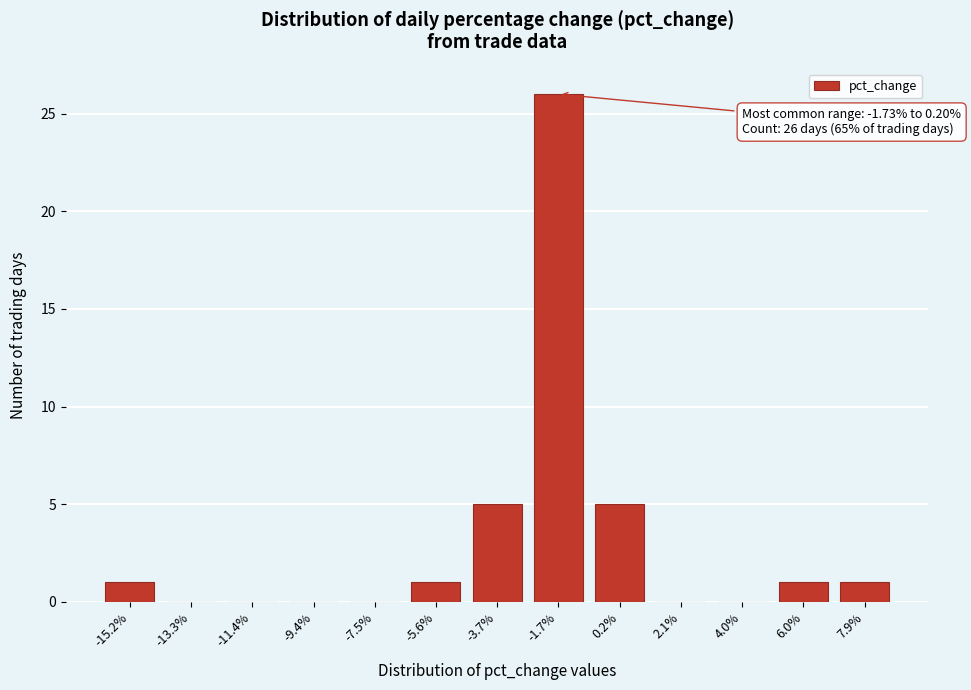

Reading left to right, list all the values displayed in this chart.

-15.2%=1	-13.3%=0	-11.4%=0	-9.4%=0	-7.5%=0	-5.6%=1	-3.7%=5	-1.7%=26	0.2%=5	2.1%=0	4.0%=0	6.0%=1	7.9%=1